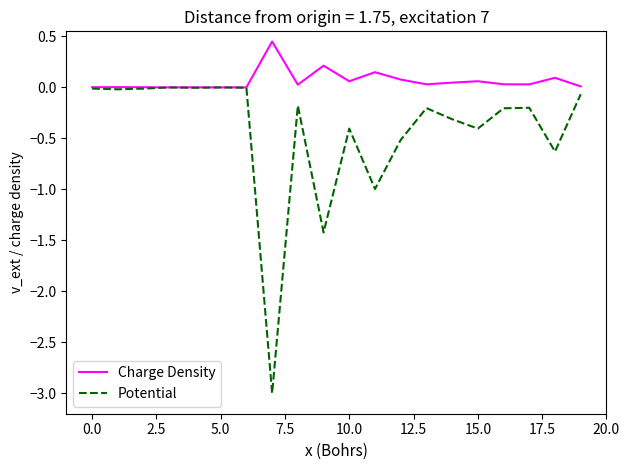

Is this an area chart (filled region under the line)?

No